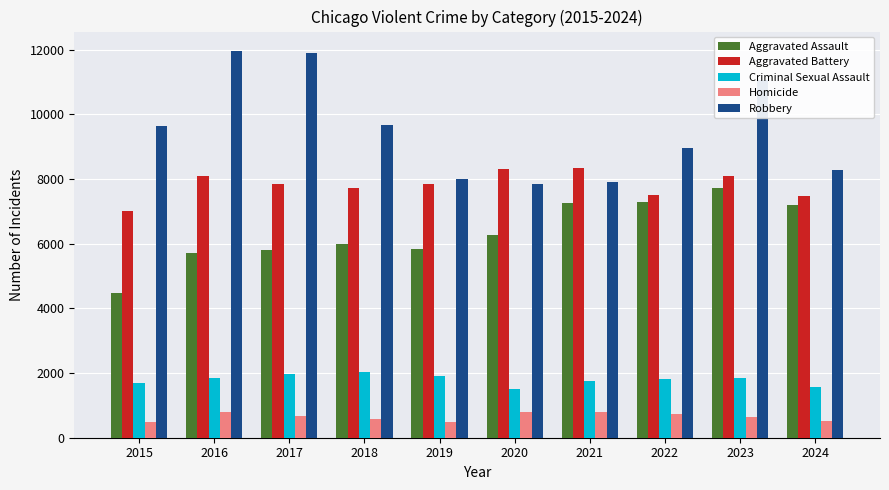

Is it true that Homicide equals 529 at 2024?

True